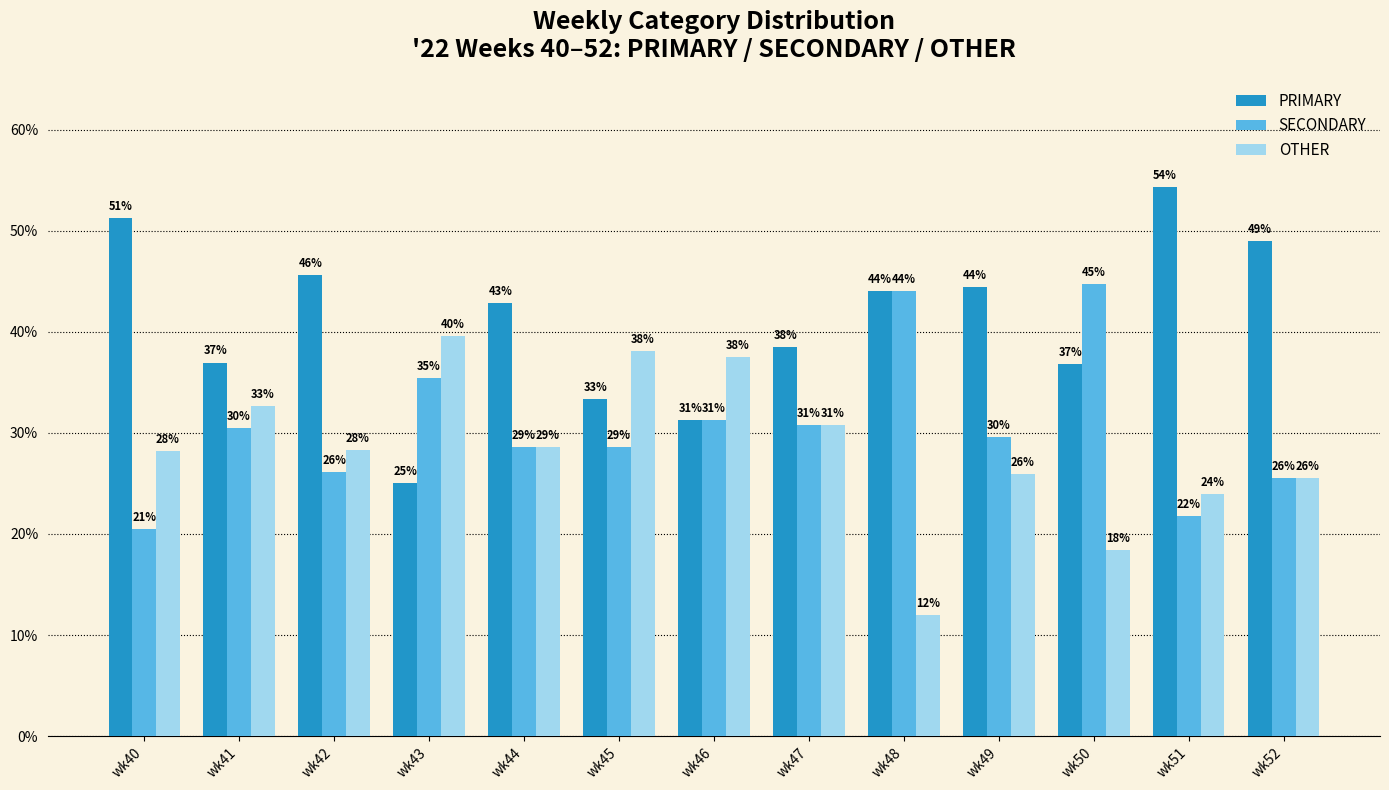

The value of OTHER at wk44 is 28.6. True or false?

True